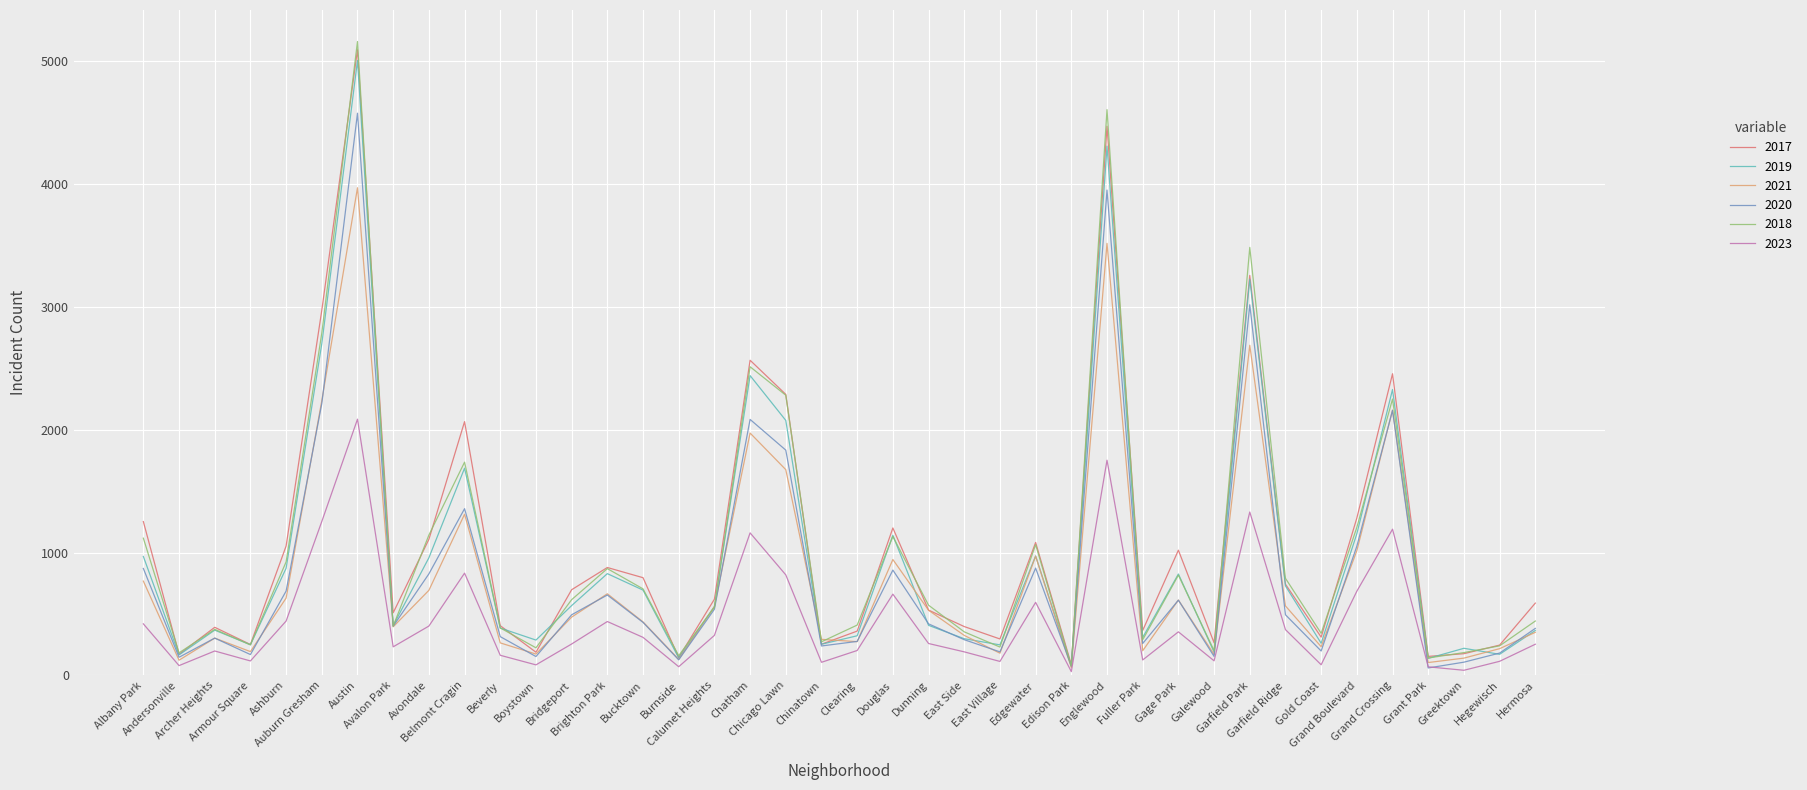

Which series has the widest spread of values?

2018